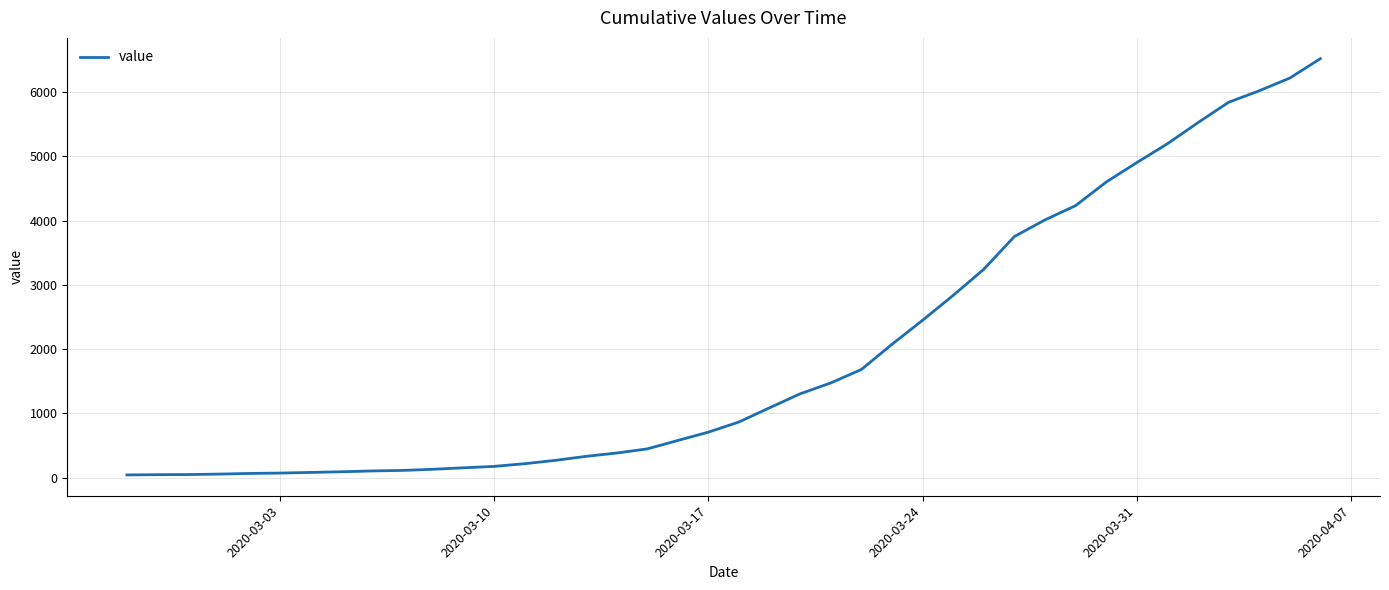

How many lines are shown in the chart?

1